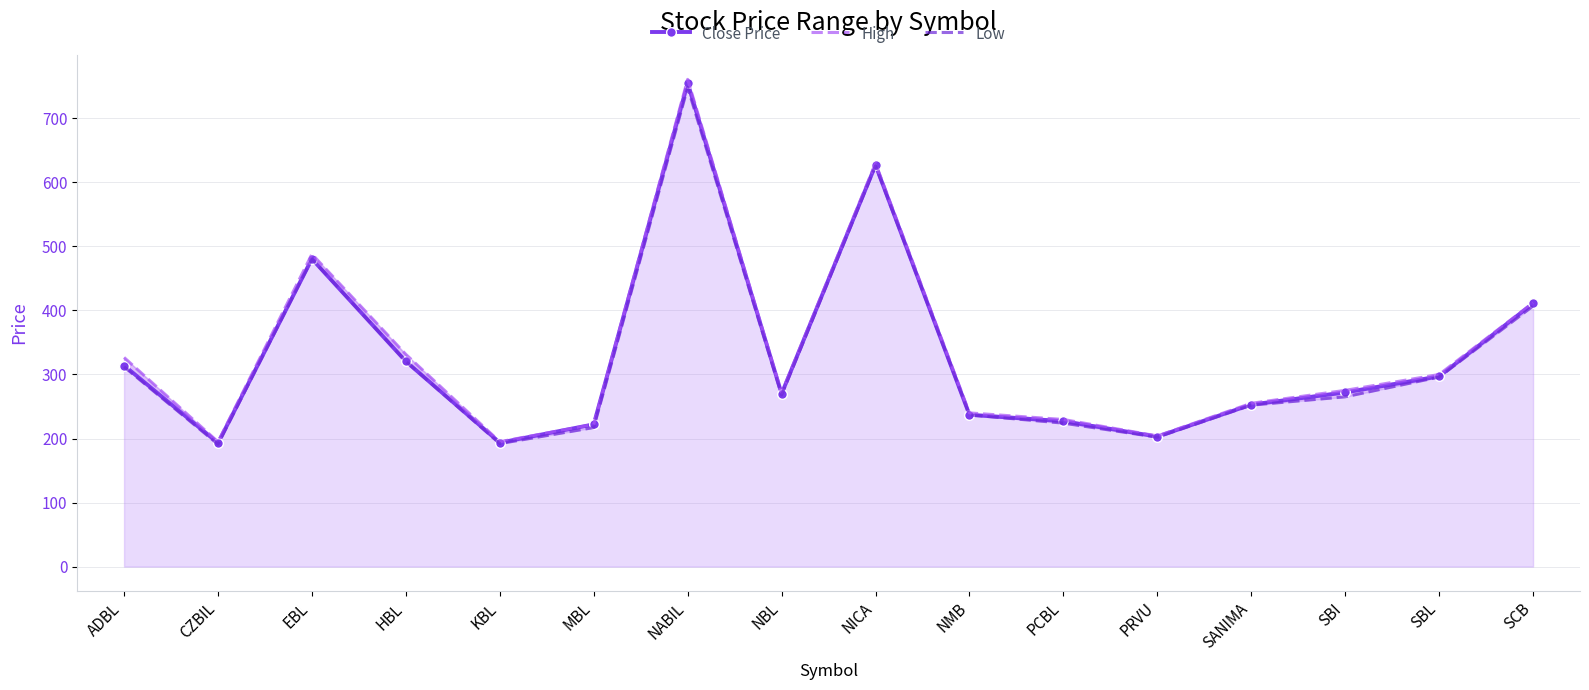

Which has a higher value, ADBL or PRVU?

ADBL